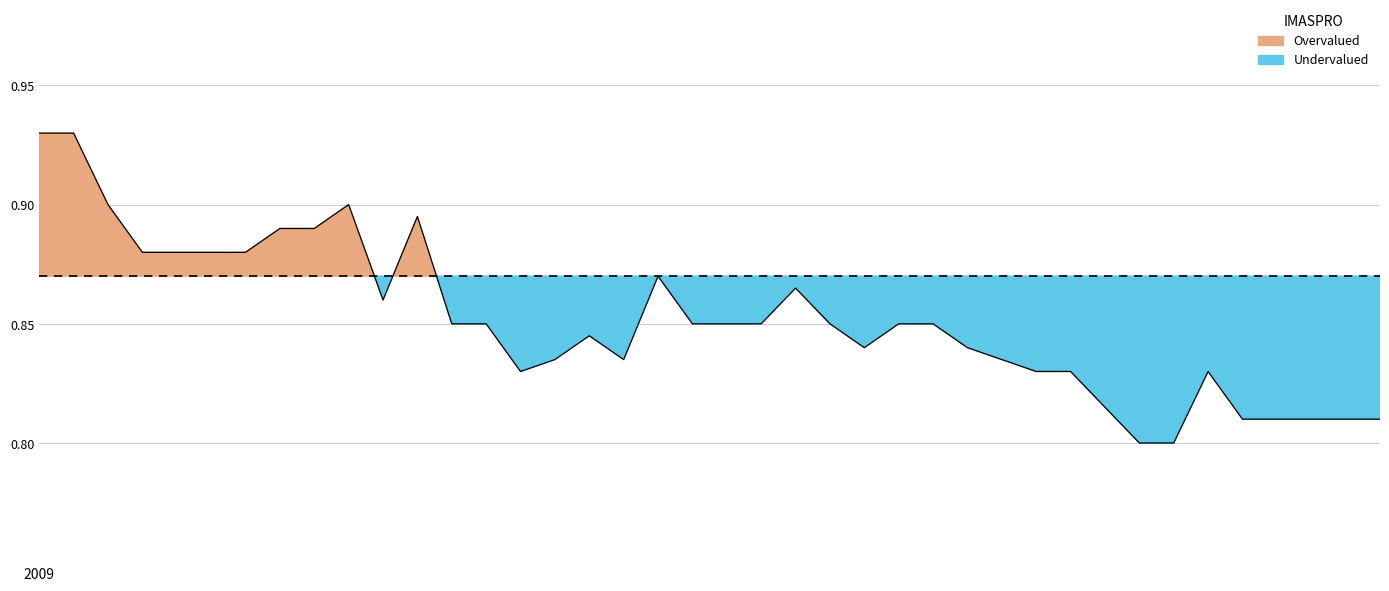

Rank the categories by value from highest to lowest.

2009, 1, 2, 9, 11, 7, 8, 3, 4, 5, 6, 18, 22, 10, 12, 13, 19, 20, 21, 23, 25, 26, 16, 24, 27, 15, 17, 28, 14, 29, 30, 34, 31, 35, 36, 37, 38, 39, 32, 33